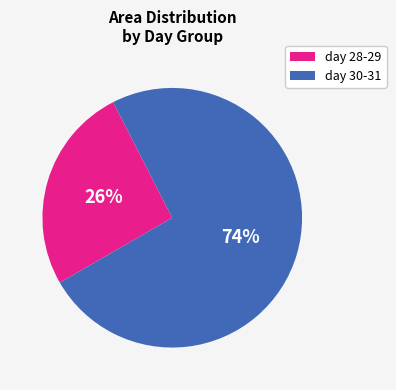

True or false: day 30-31 accounts for 74% of the total.

True